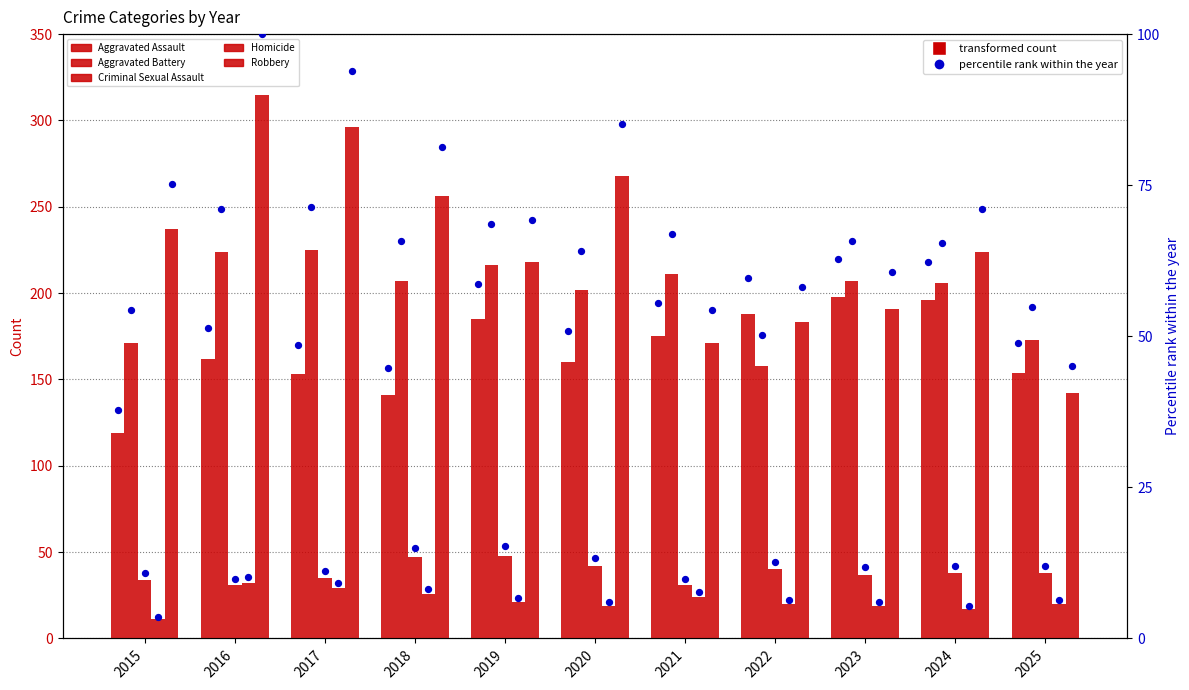

Which series contains the highest Y value?

Robbery